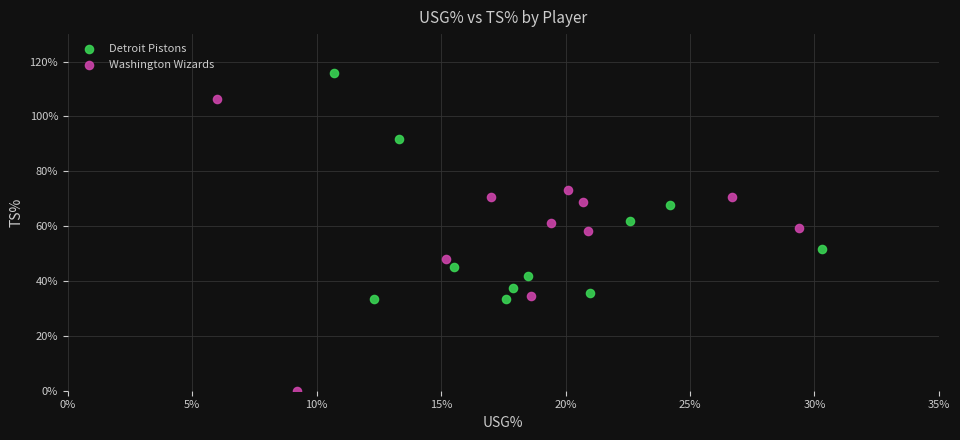

What are all the series names shown in the legend?

Detroit Pistons, Washington Wizards